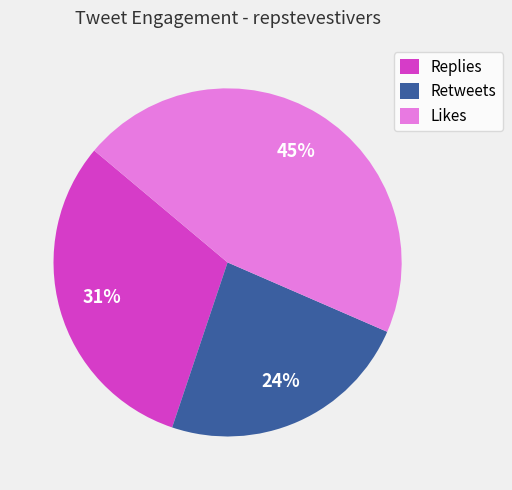

Count the number of slices in the pie.

3